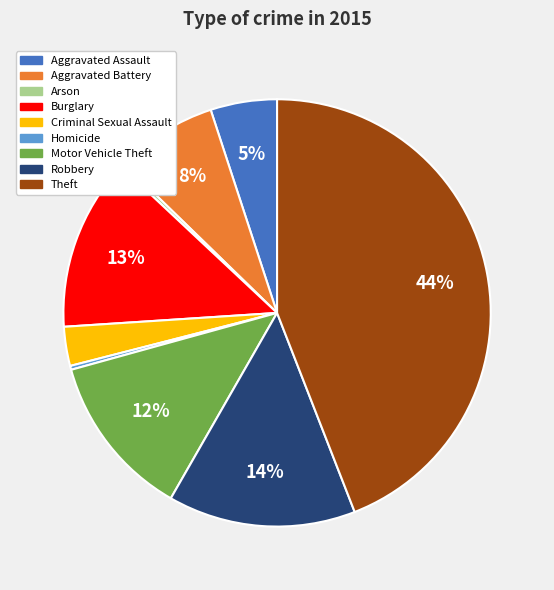

Is Aggravated Battery the majority of the pie?

No